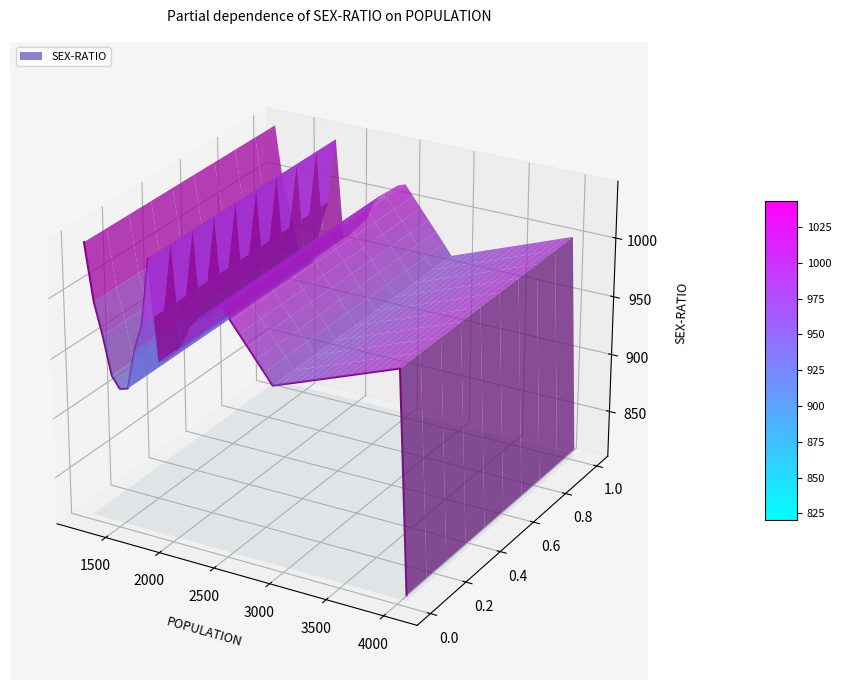

True or false: there are more than 1 points higher than both neighbors.

True